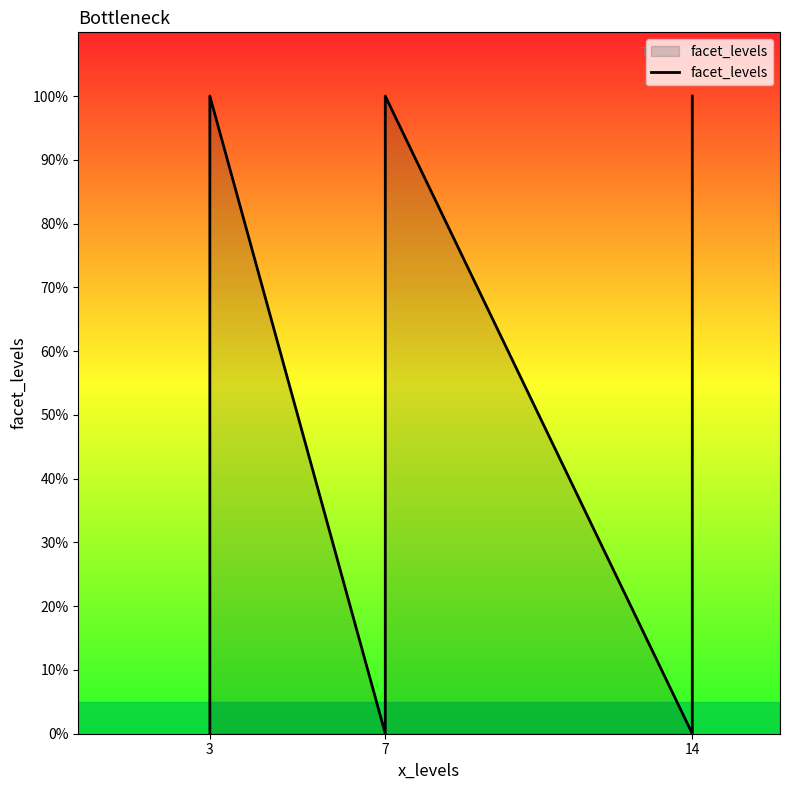

The value at 14 is 0.0. True or false?

True